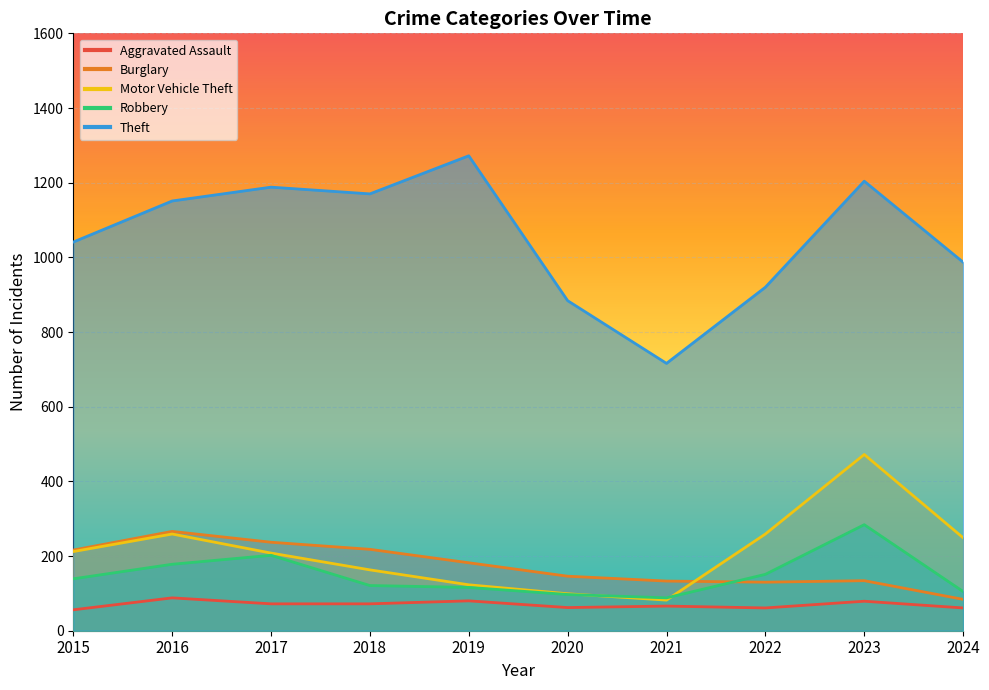

True or false: Theft and Motor Vehicle Theft cross at least once.

False